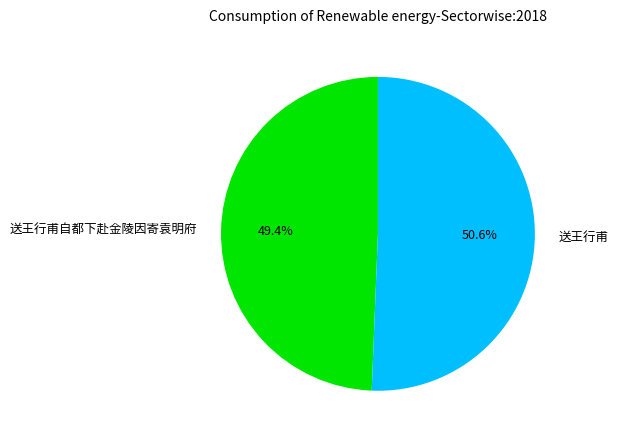

How many slices are in this pie chart?

2